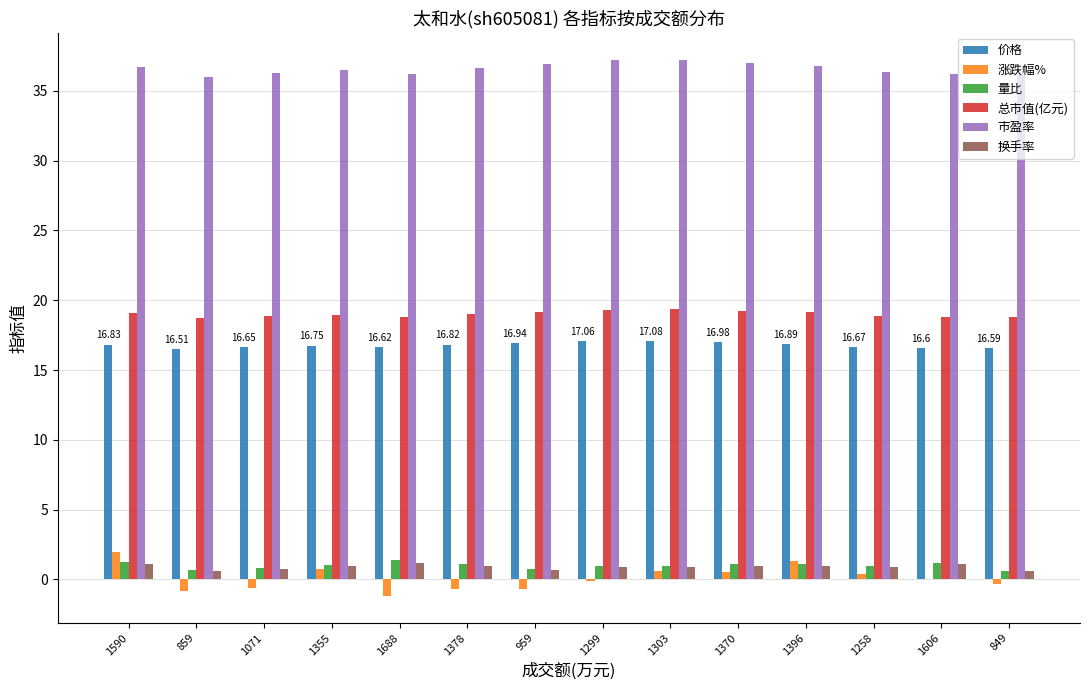

The 量比 series shows 1.1 at 1370. True or false?

True